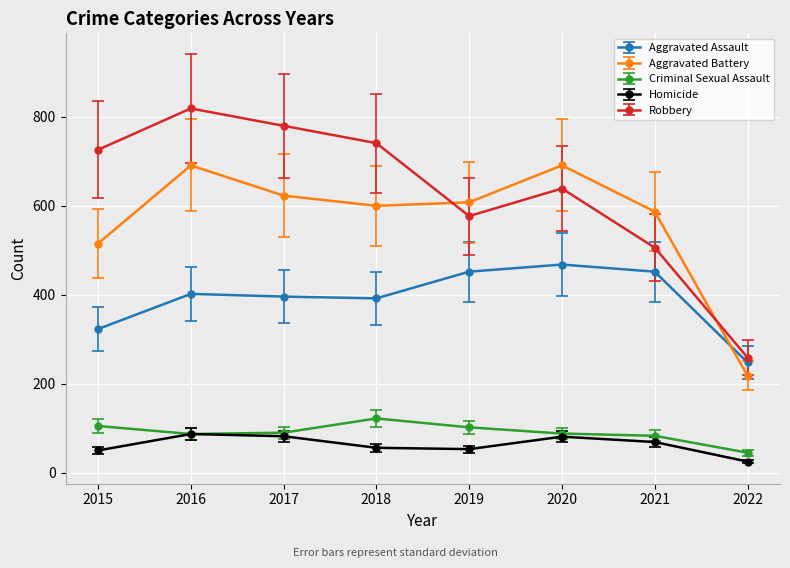

Which category has the lowest value in the Homicide series?

2022